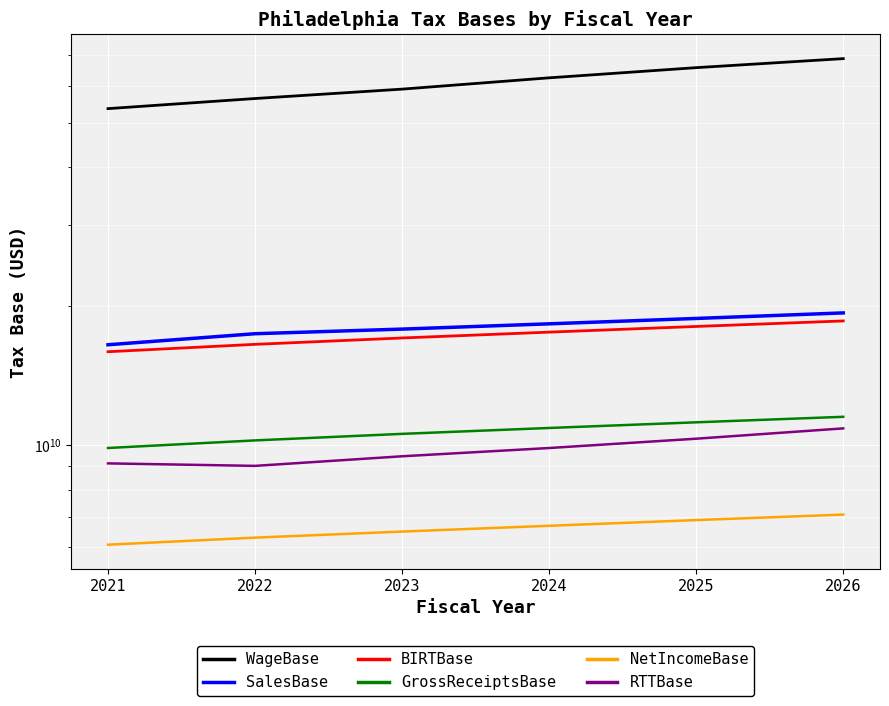

True or false: NetIncomeBase and RTTBase intersect in this chart.

False